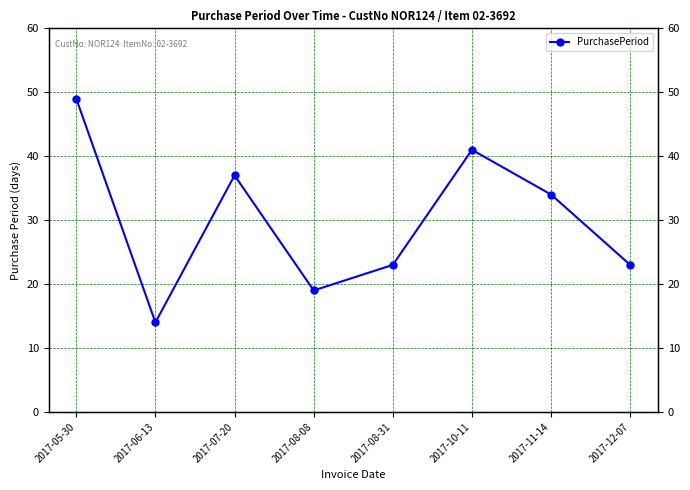

The value at 2017-08-08 is 26. True or false?

False